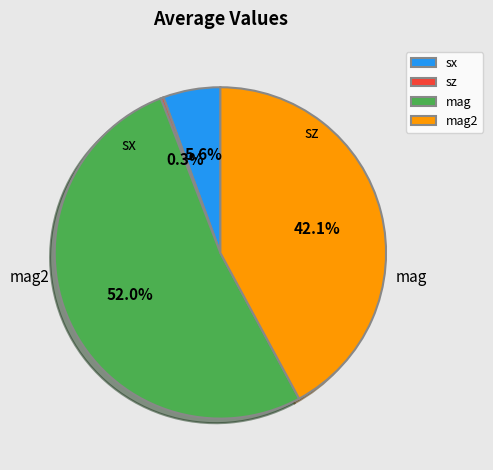

Between mag and sz, which is larger?

mag